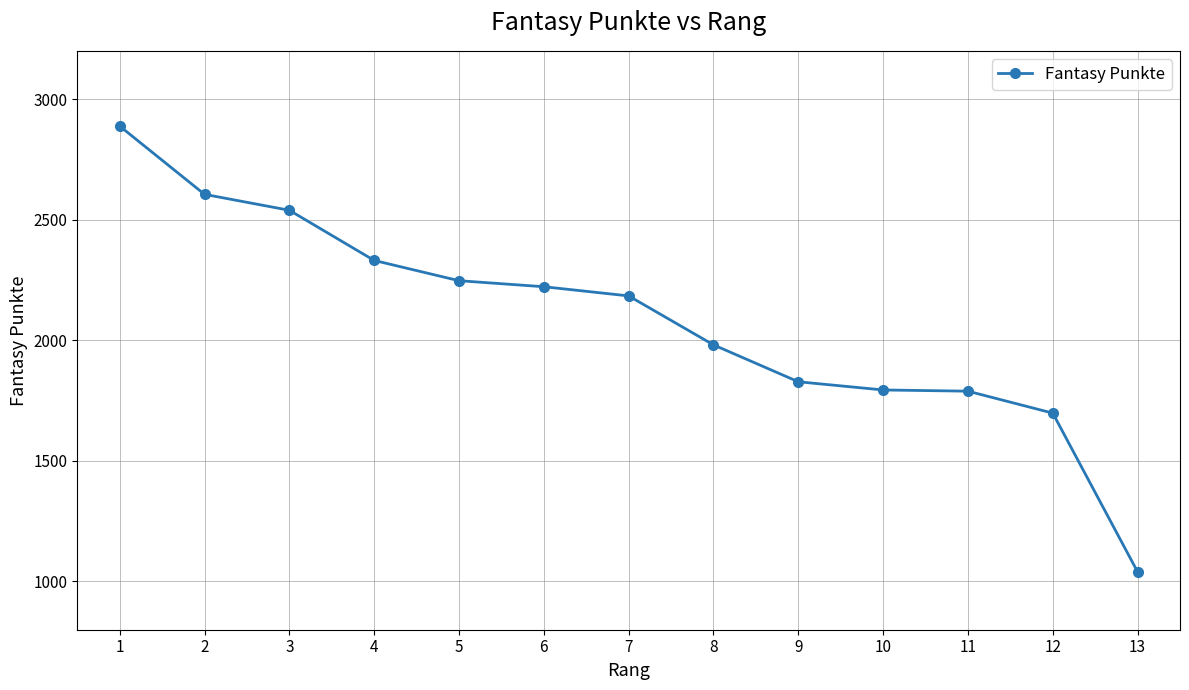

Between 9 and 13, which is larger?

9